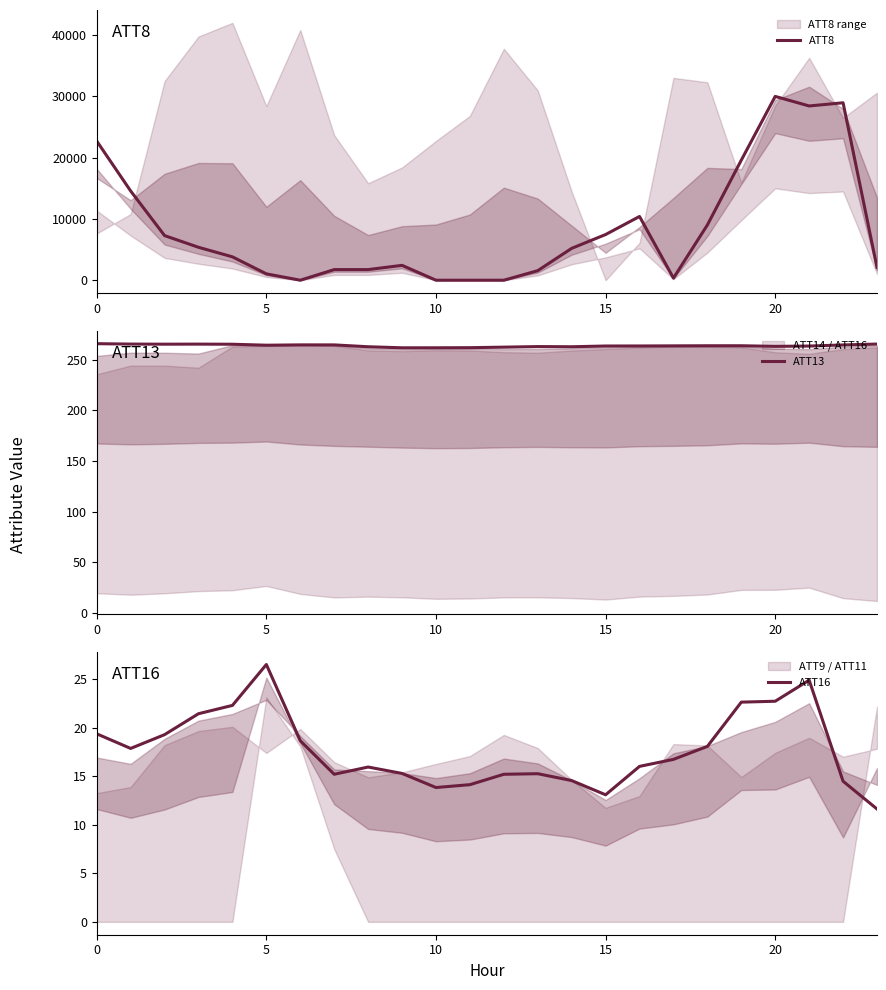

How many intersections are there between ATT13 and ATT8?

4